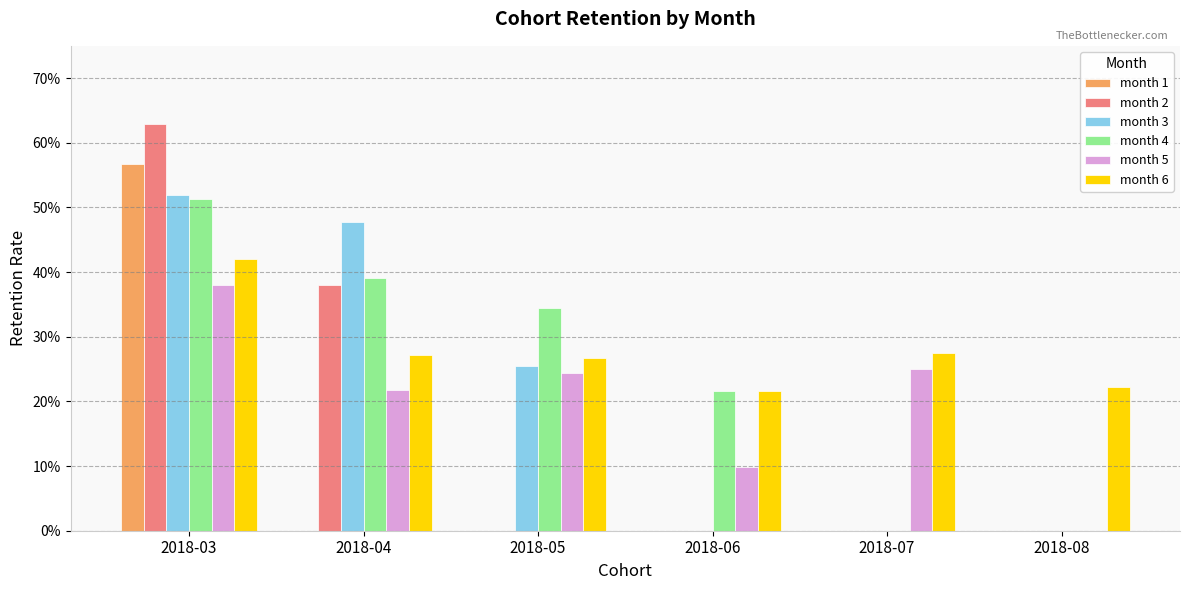

Are the bars grouped side by side (vs. stacked)?

Yes